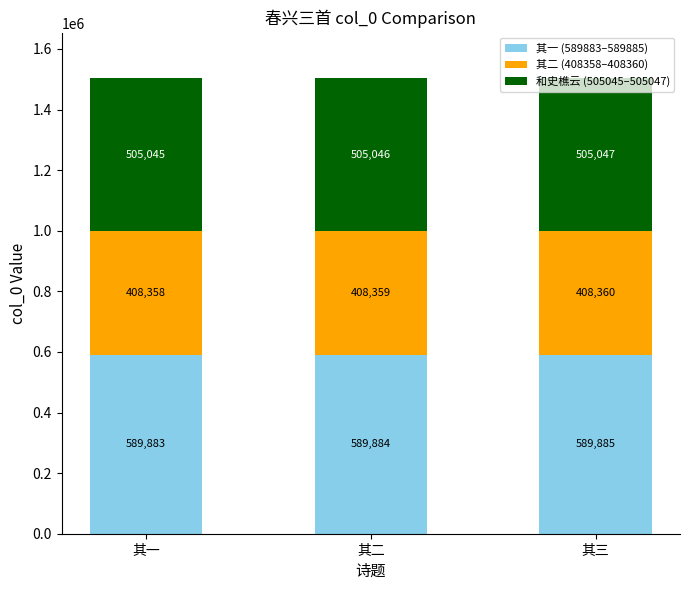

What is the total value across all series at 其二?

1503289